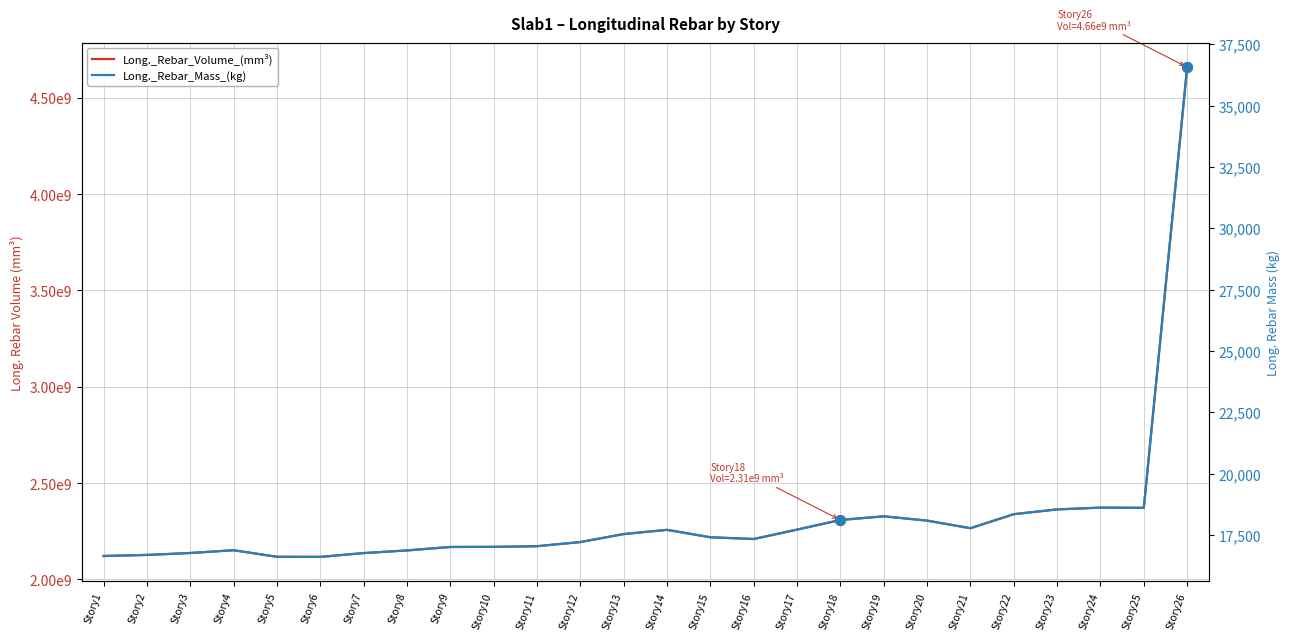

Which has a higher value, Story26 or Story24?

Story26